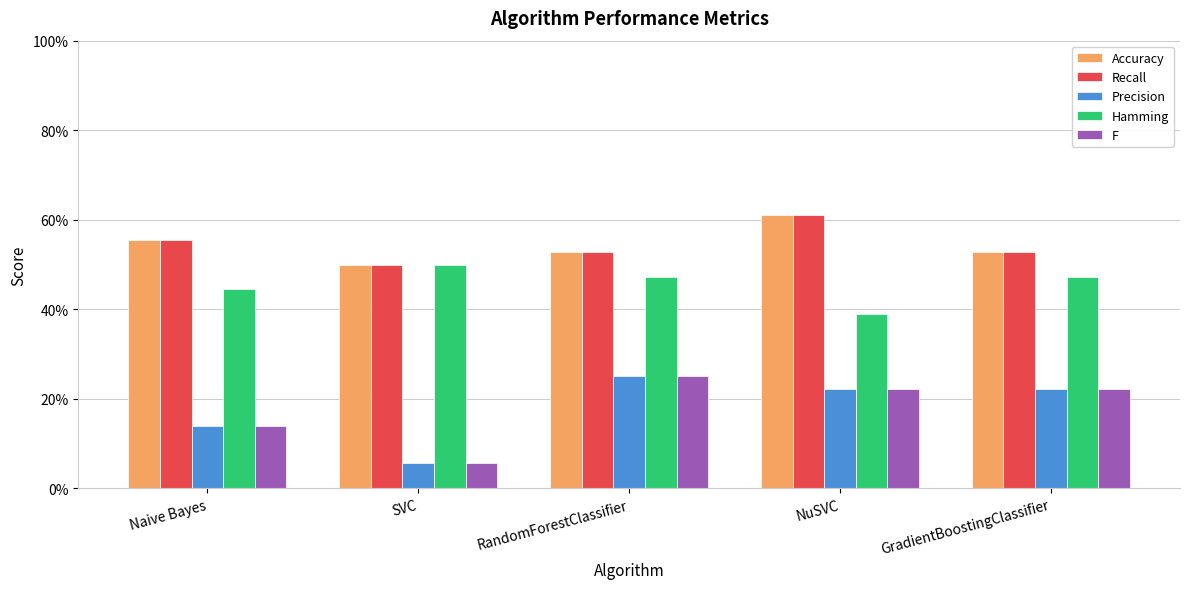

What are all the series names shown in the legend?

Accuracy, Recall, Precision, Hamming, F